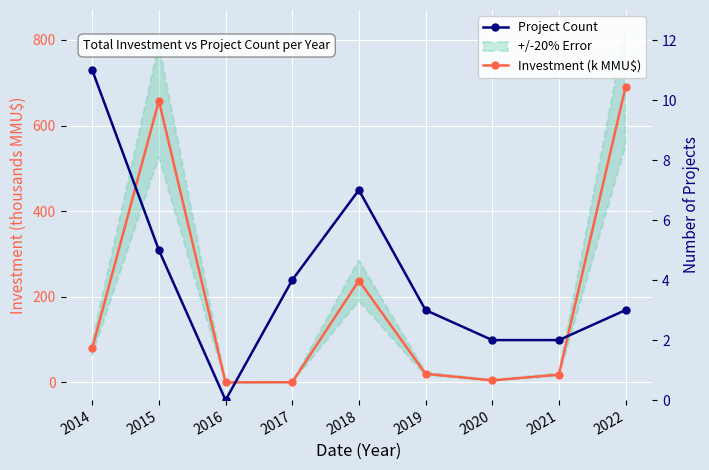

True or false: Project Count has more than 0 interior local peaks.

True